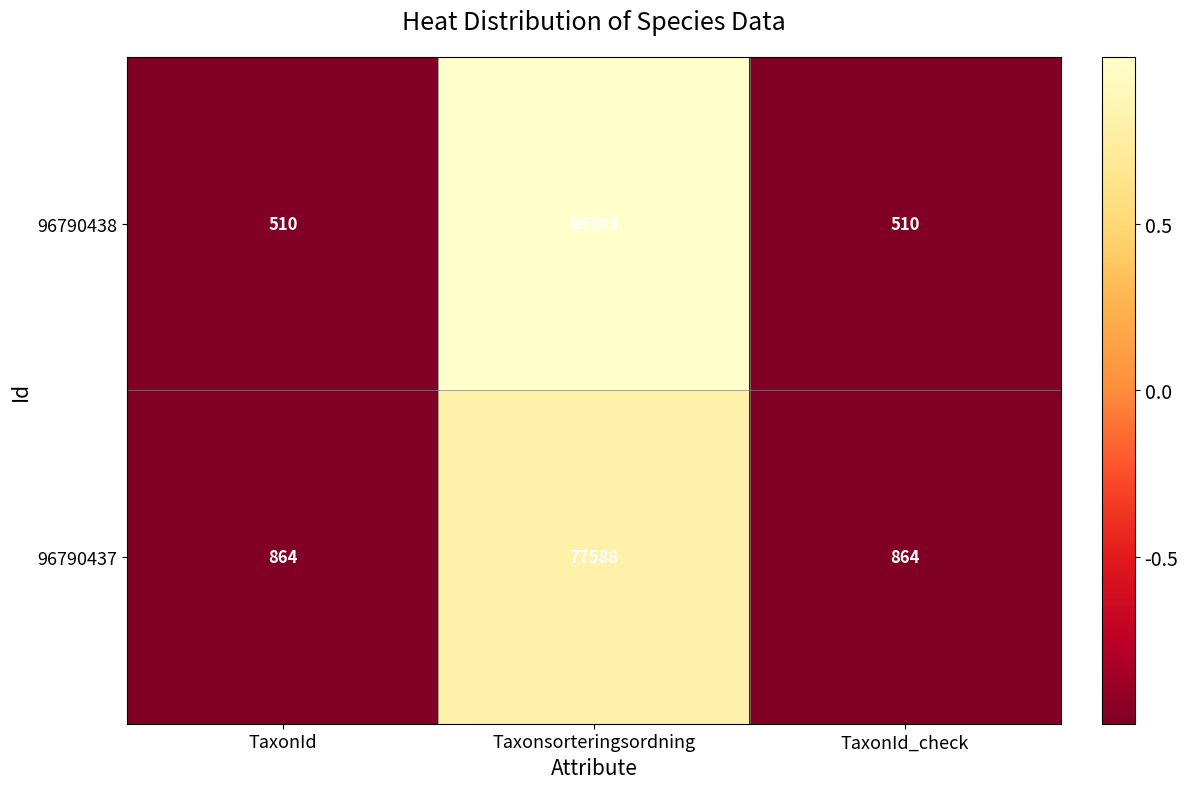

Is it true that 96790438 equals 41098 at Taxonsorteringsordning?

False